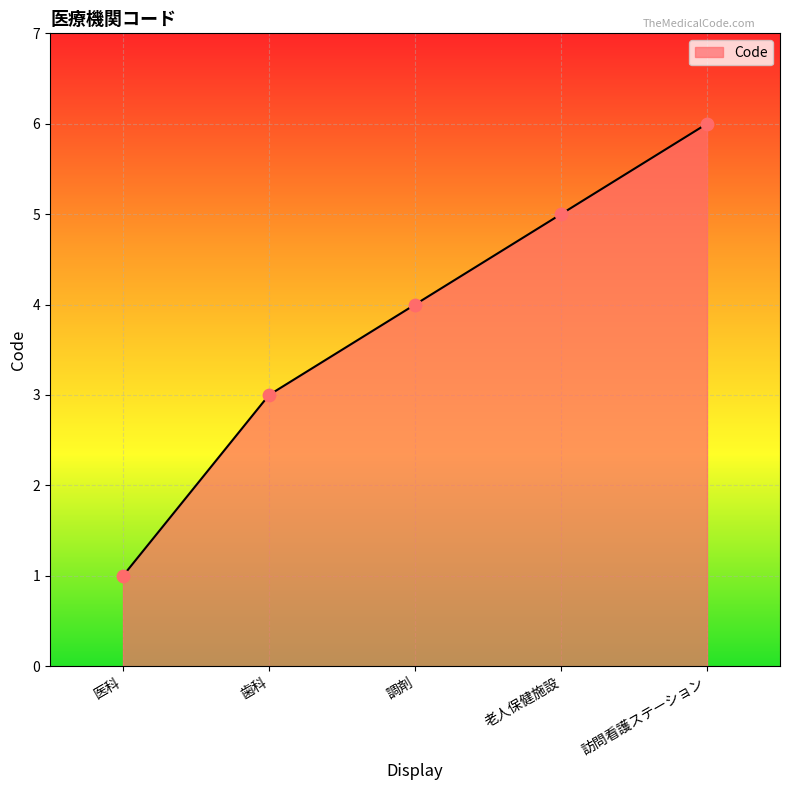

What is the change in value from 医科 to 訪問看護ステーション?

+5